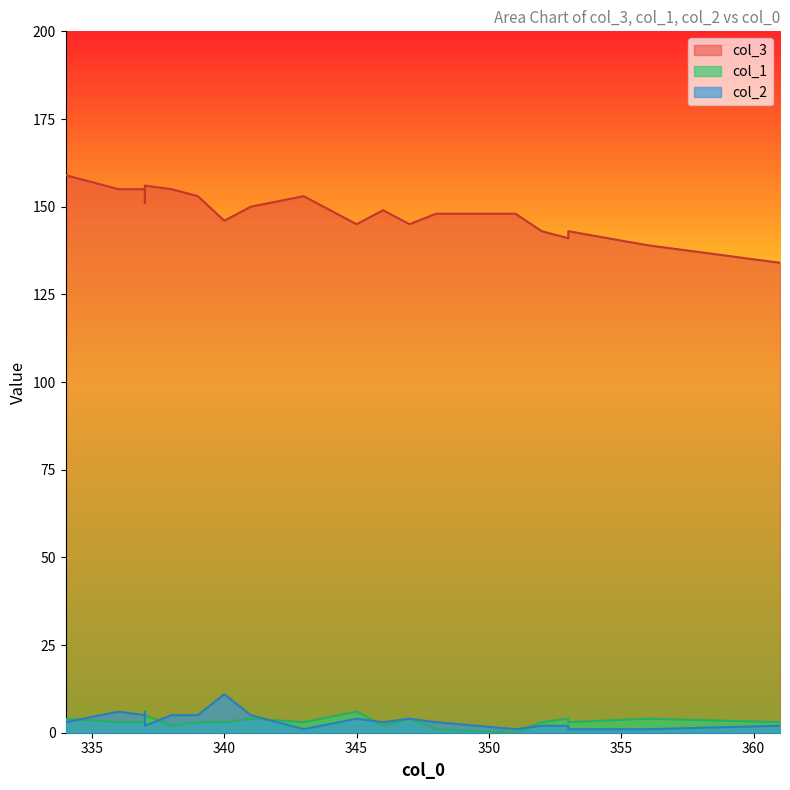

What is the value of the col_3 point at the 14th from the left?

148